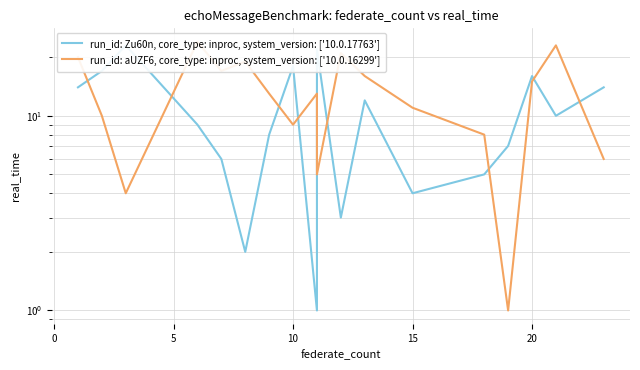

At how many categories does at least one series exceed 7?

17